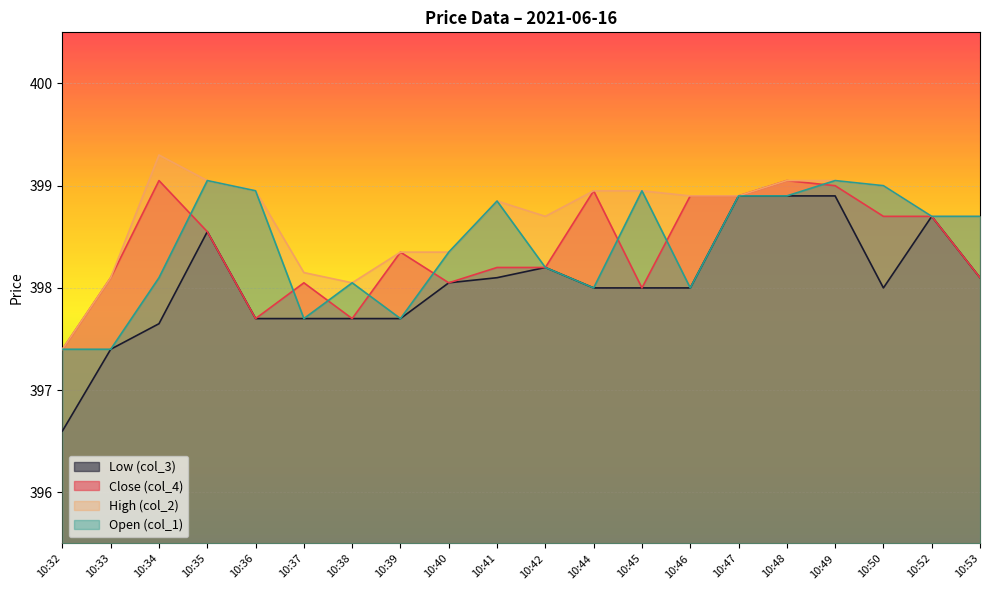

Which has a higher value, 10:40 or 10:35?

10:35